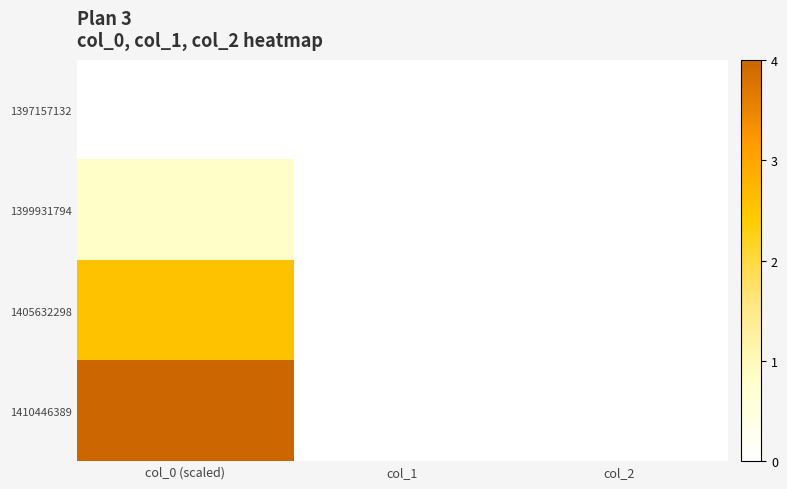

Rank the series by their average value, from lowest to highest.

1397157132, 1399931794, 1405632298, 1410446389